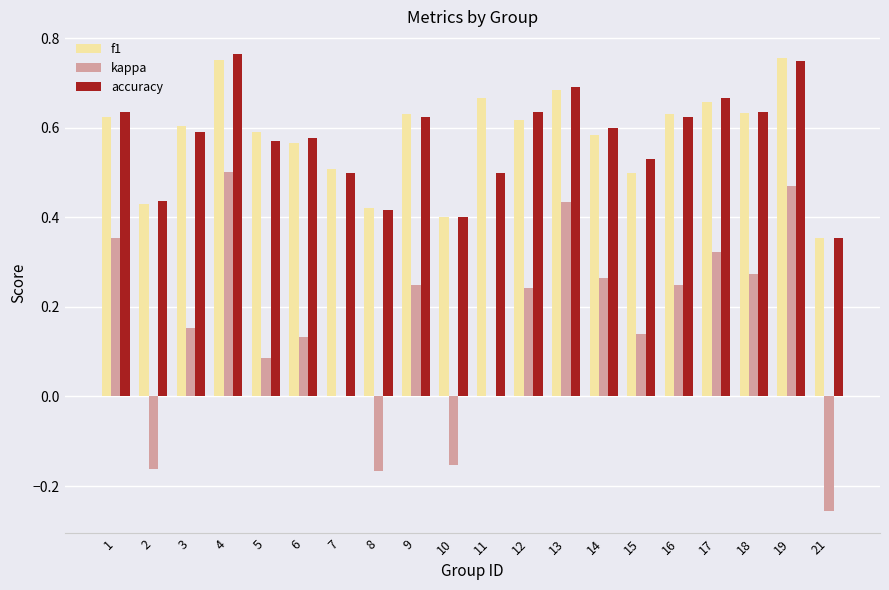

Is it true that f1 equals 0.3 at 13?

False